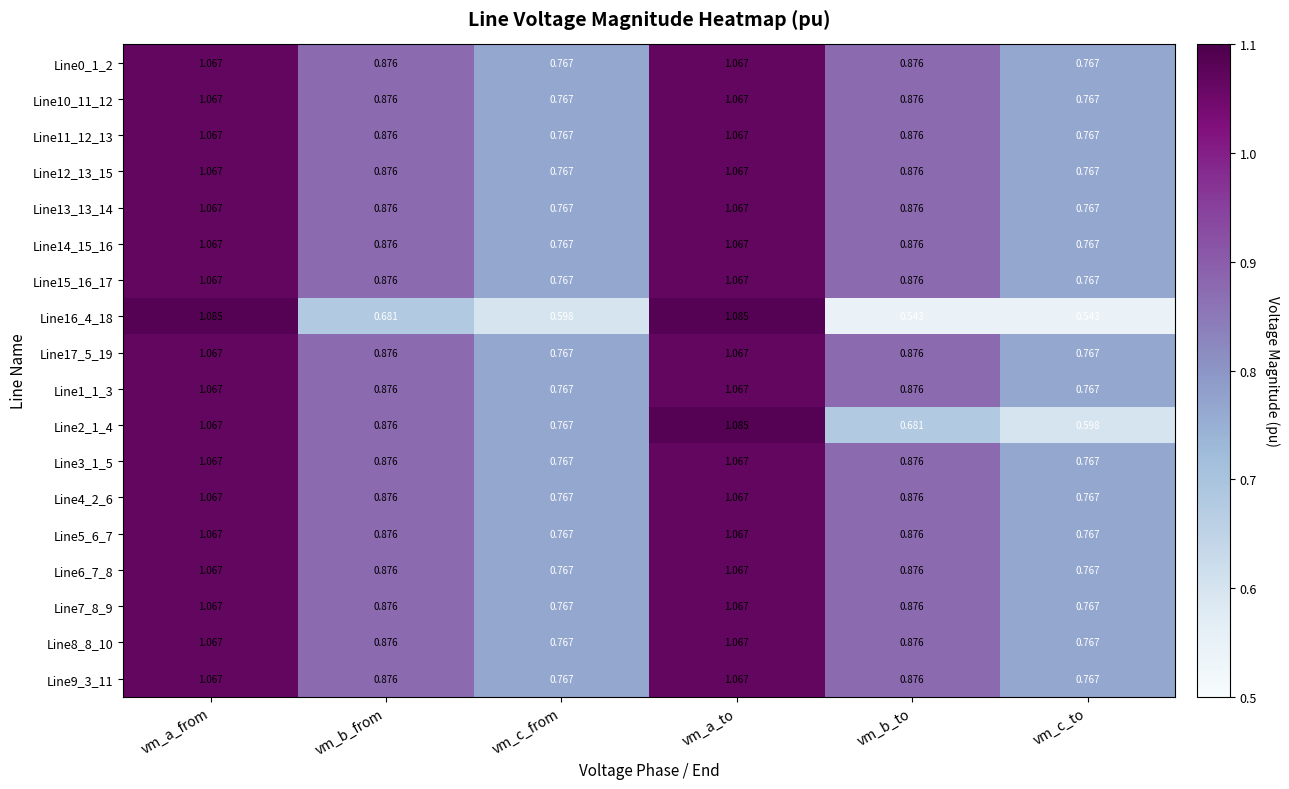

At which category is the sum across all series the highest?

vm_a_to